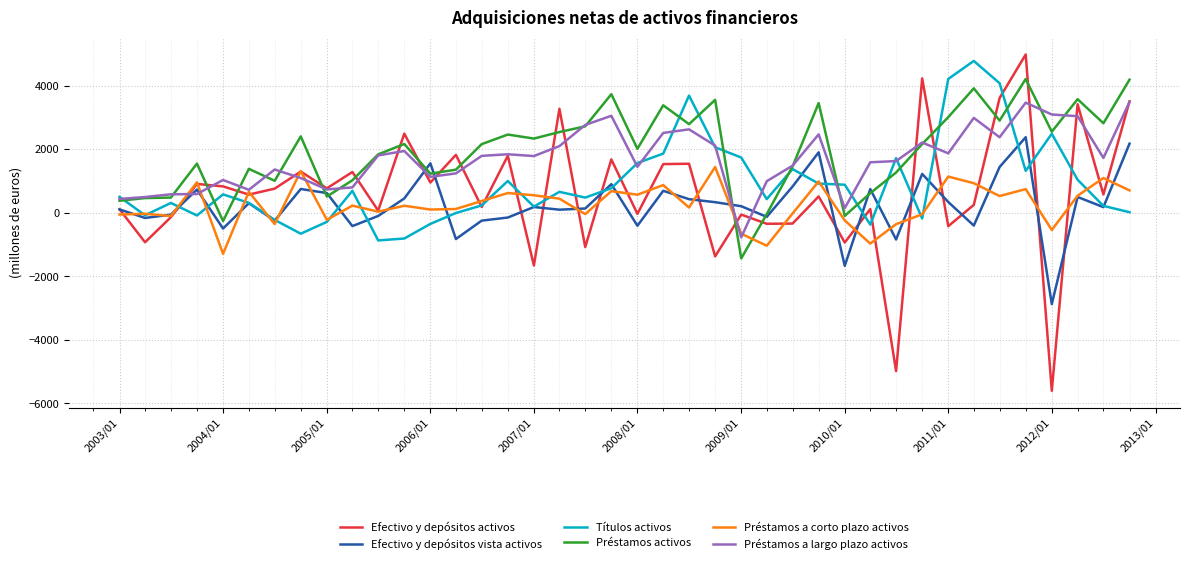

Which series has the largest range (max minus min)?

Efectivo y depósitos activos